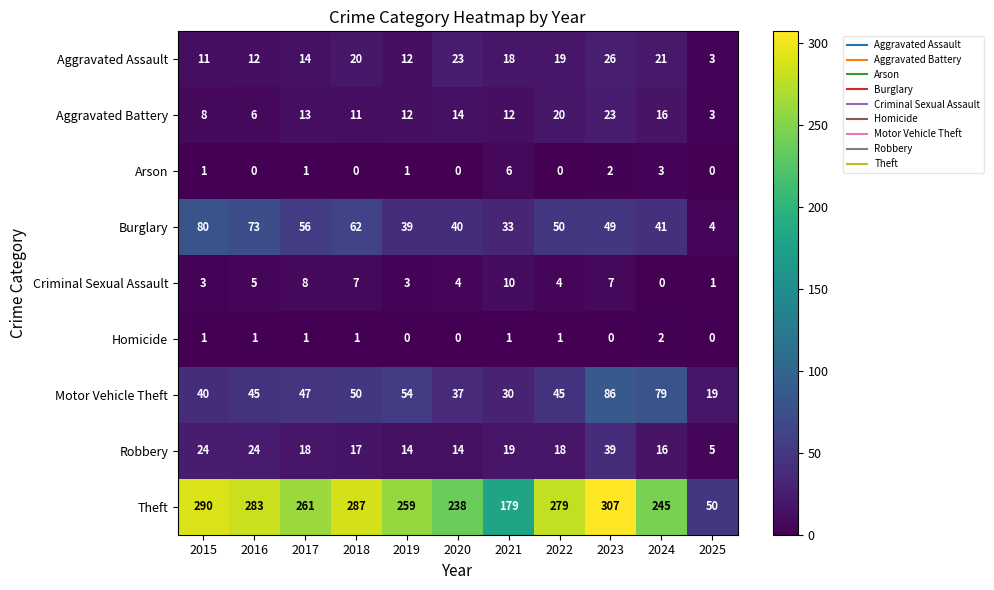

At which category is the sum across all series the highest?

2023